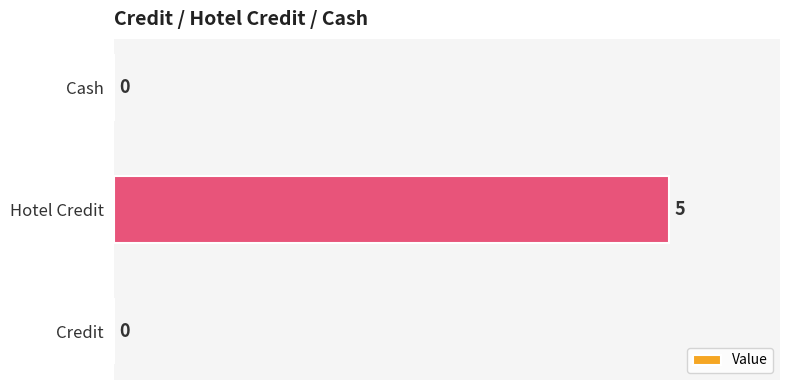

What is the sum of the values at Hotel Credit and Cash?

5